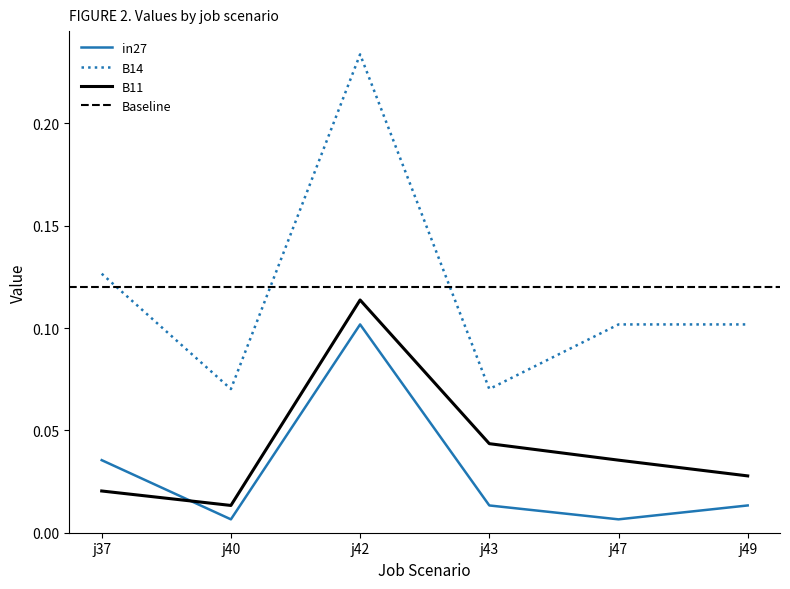

How many B11 values are between 0 and 1?

6